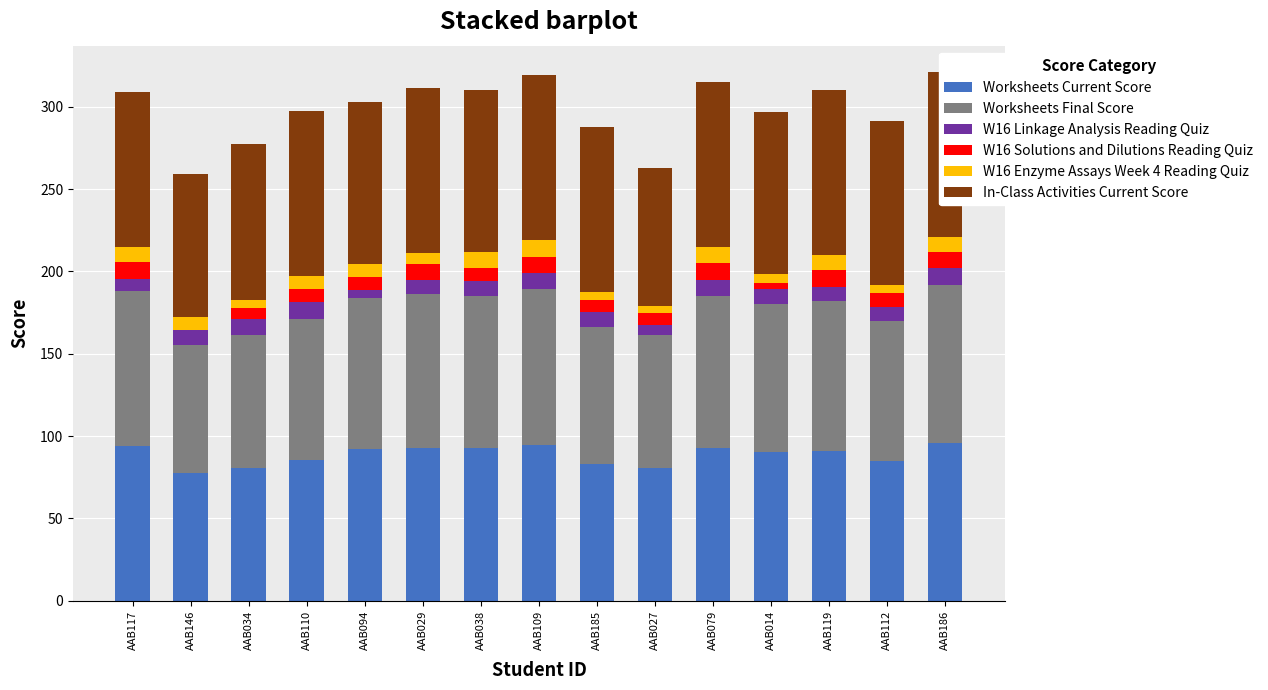

What is the sum of the Worksheets Current Score values at AAB079 and AAB186?

188.6